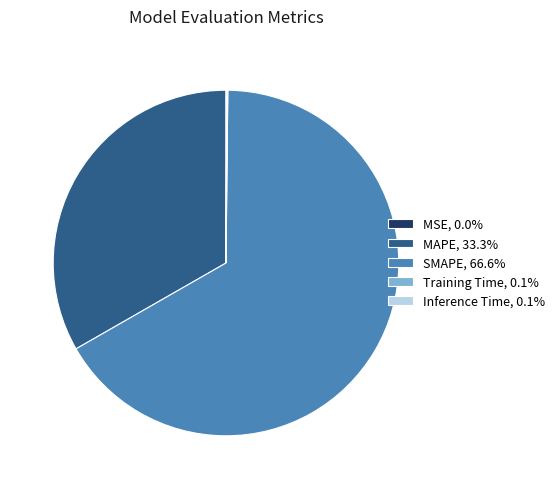

Which category has the biggest portion of the pie?

SMAPE